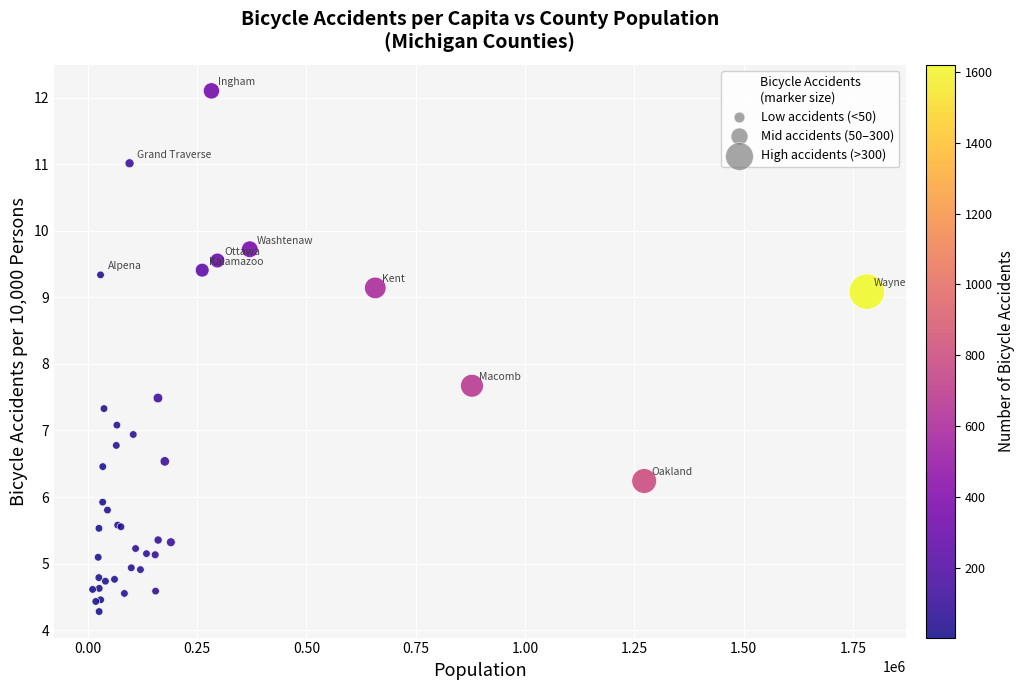

What Y value in the scatter plot is closest to 8?

7.7